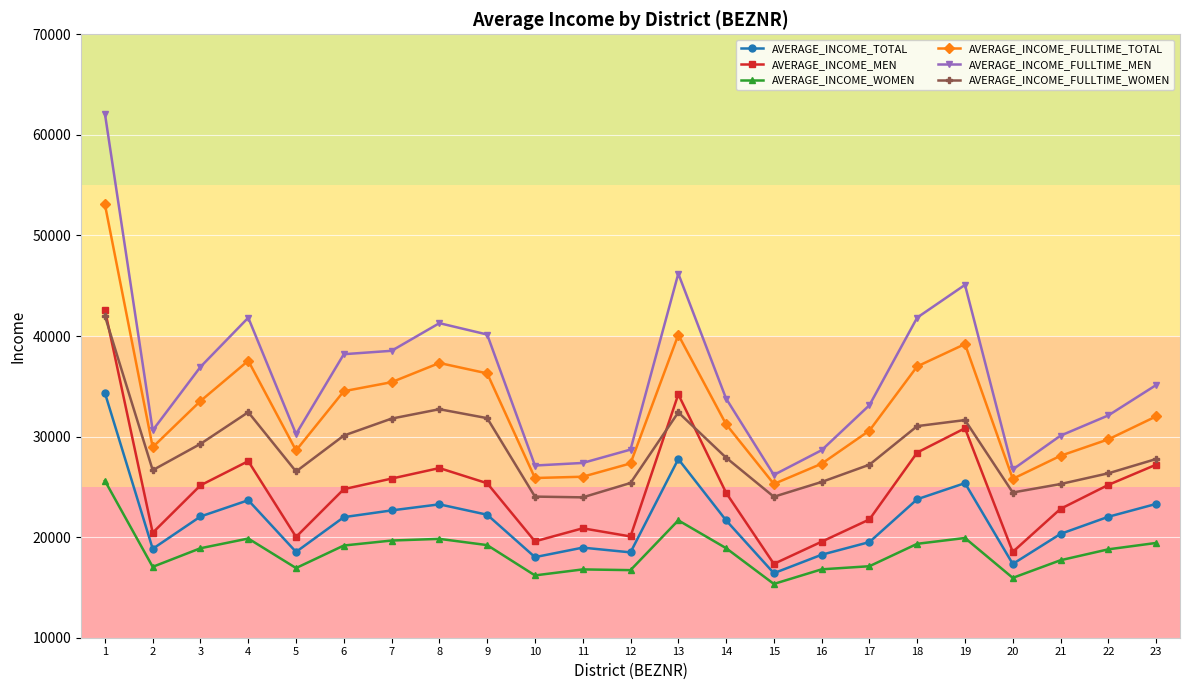

What is the highest value of the AVERAGE_INCOME_MEN series?

42585